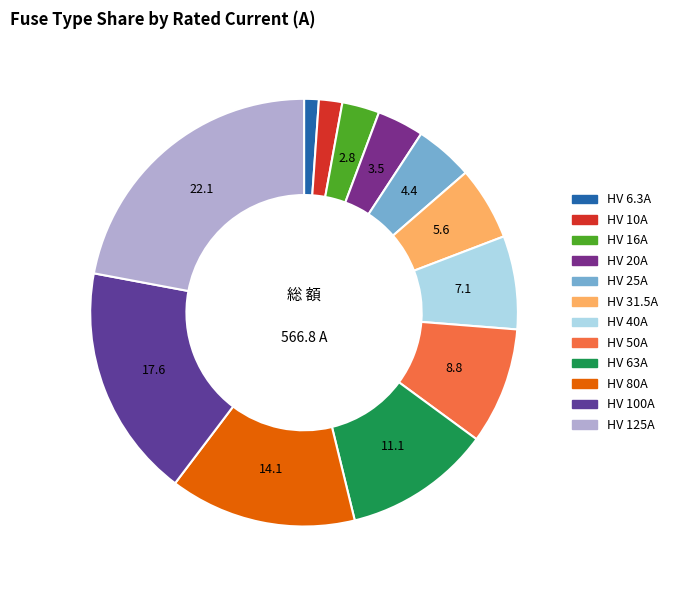

Count the number of slices in the pie.

12